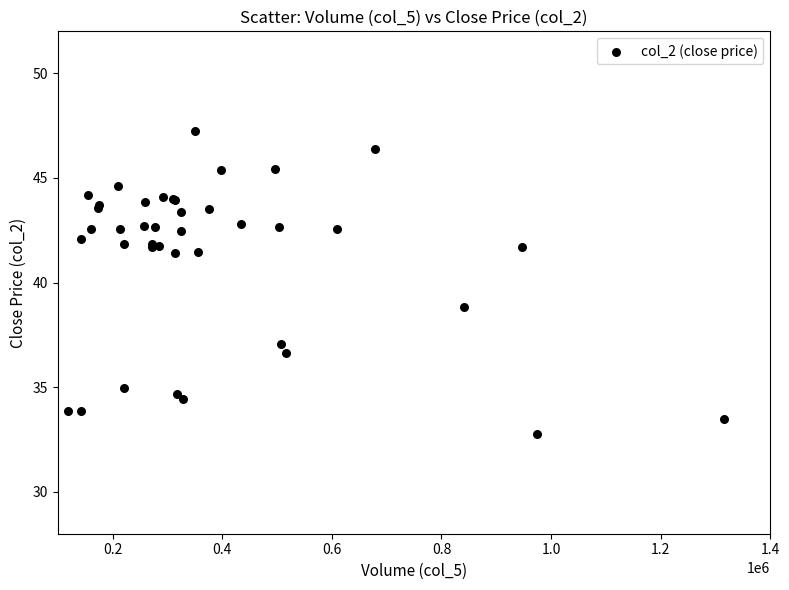

What Y value in the scatter plot is closest to 40?

38.8